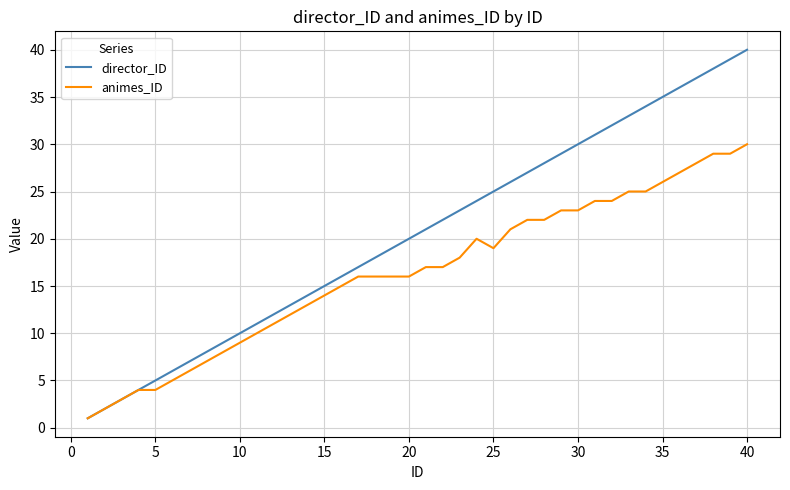

What is the difference between the maximum and minimum values in the director_ID series?

39